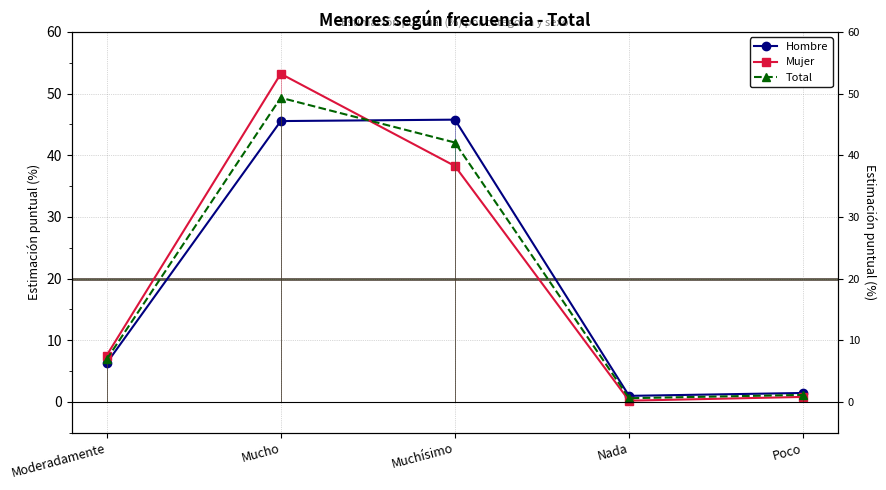

Reading left to right, transcribe all the data shown in this chart.

Hombre: Moderadamente=6.3	Mucho=45.5	Muchísimo=45.8	Nada=1.0	Poco=1.4
Mujer: Moderadamente=7.5	Mucho=53.2	Muchísimo=38.2	Nada=0.2	Poco=0.8
Total: Moderadamente=6.9	Mucho=49.3	Muchísimo=42.1	Nada=0.6	Poco=1.1